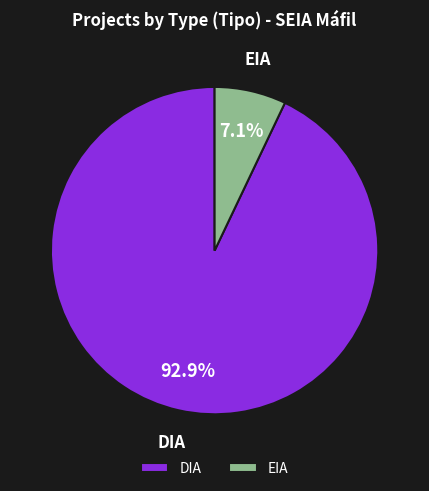

Between EIA and DIA, which is larger?

DIA